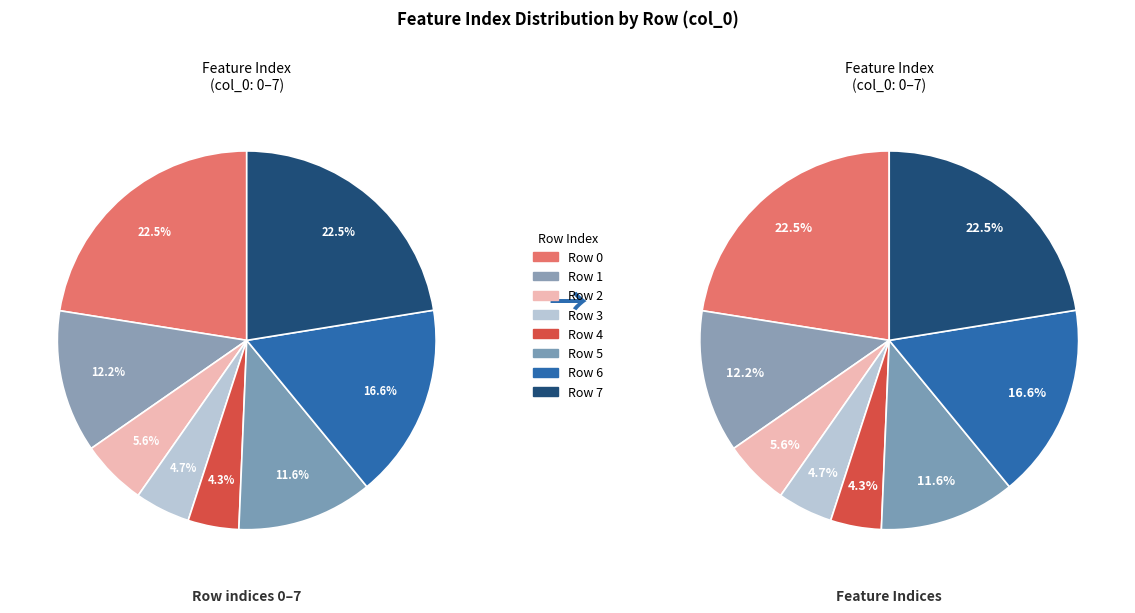

Does 2 represent more than half of the total?

No